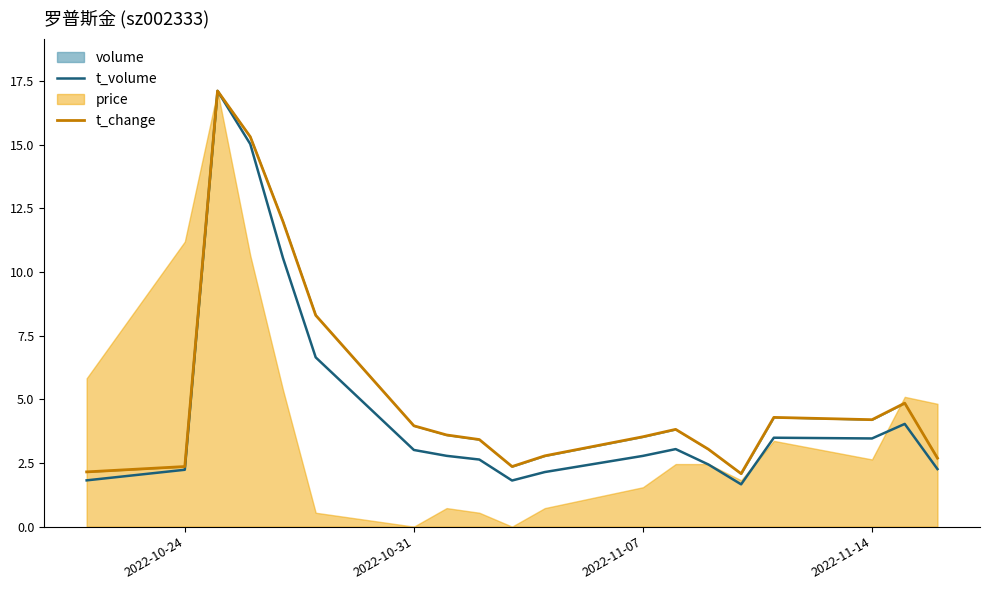

Which series has the largest total across all categories?

t_change